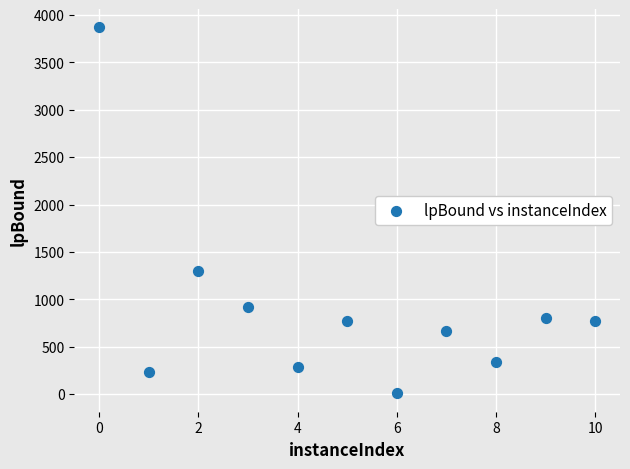

What Y value in the scatter plot is closest to 1937?

1298.3